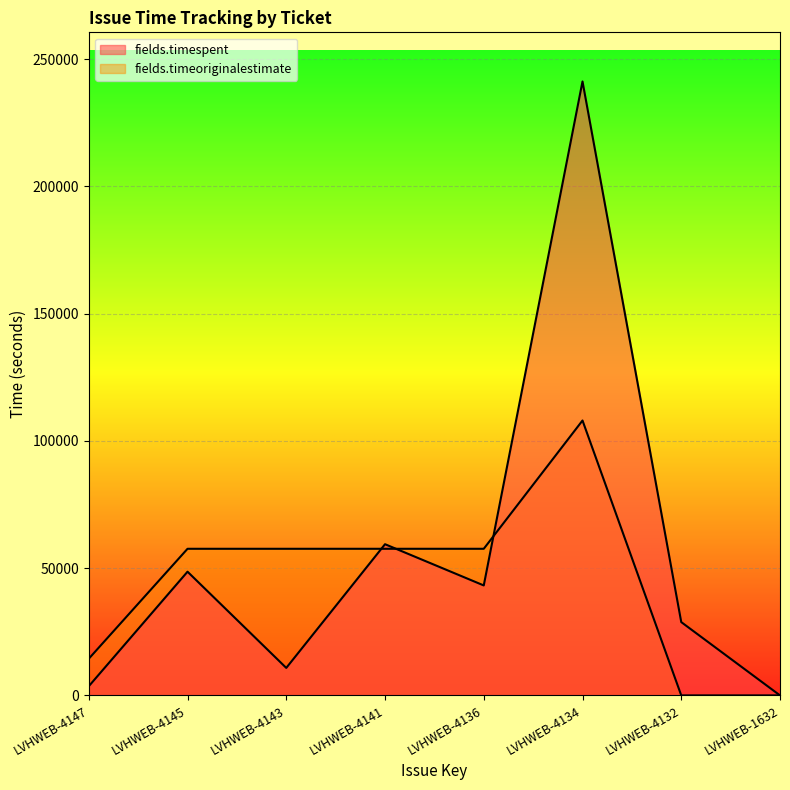

Rank the categories by fields.timespent value from highest to lowest.

LVHWEB-4134, LVHWEB-4141, LVHWEB-4145, LVHWEB-4136, LVHWEB-4132, LVHWEB-4143, LVHWEB-4147, LVHWEB-1632